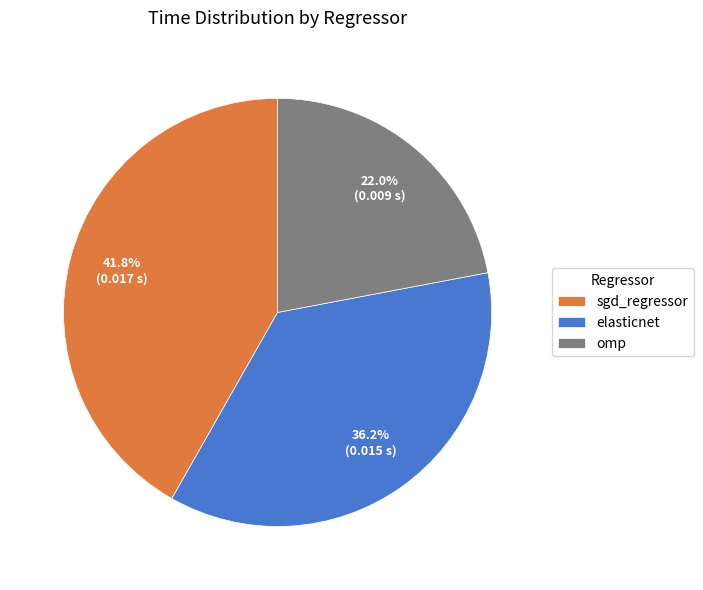

To the nearest percent, what is the difference between the largest and smallest slice percentages?

20%